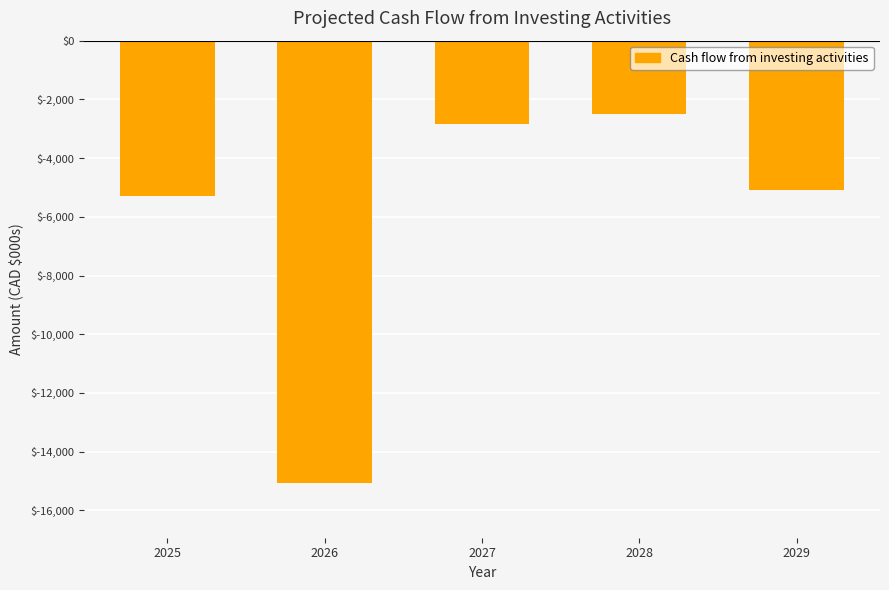

Does the chart contain any negative values?

Yes